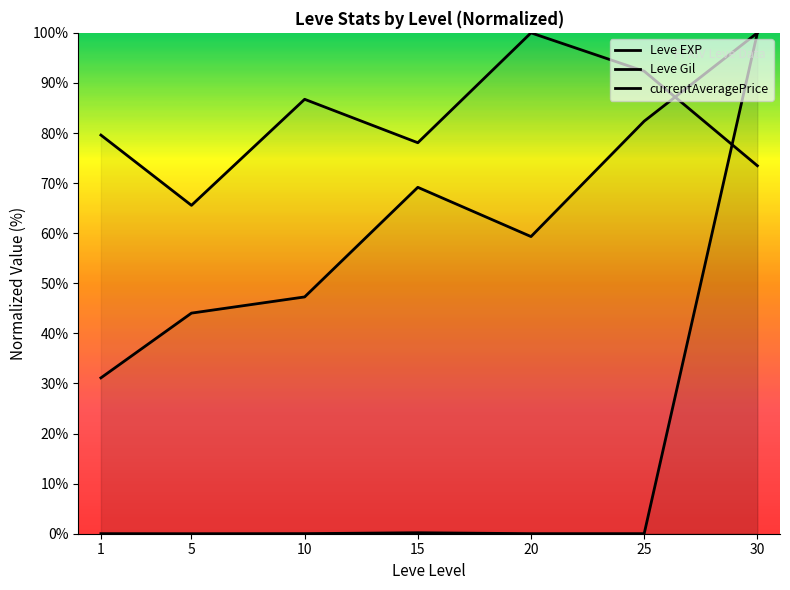

At which category is the sum across all series the highest?

30